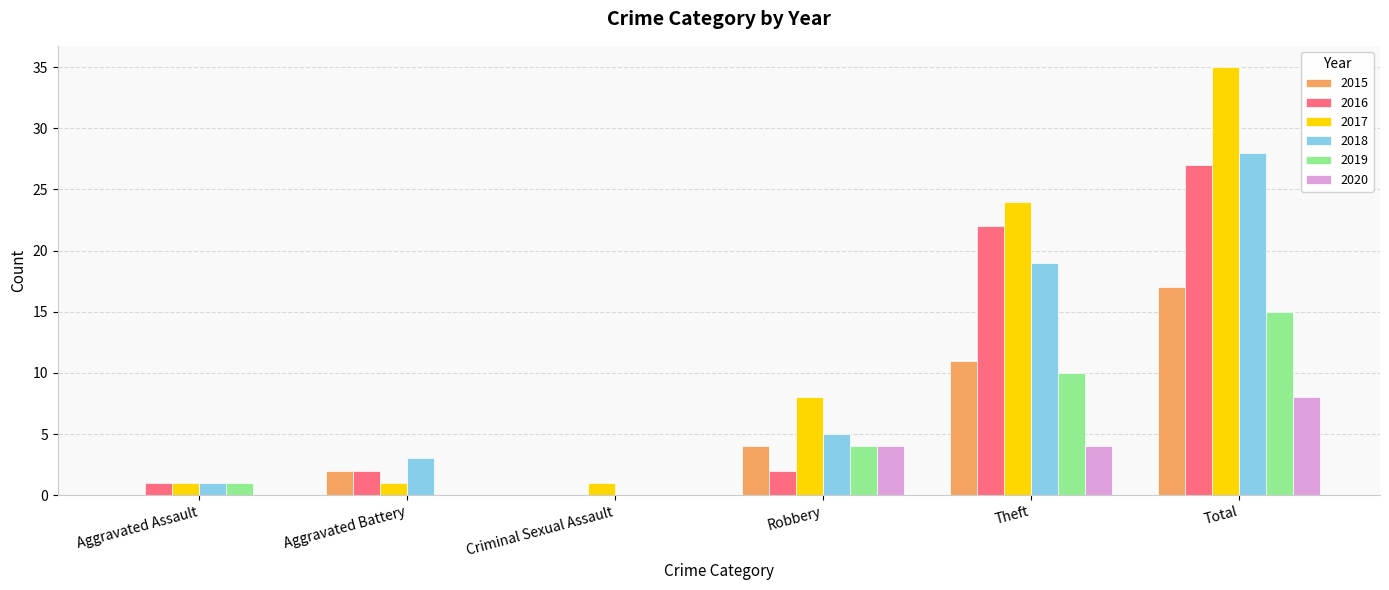

How many groups of bars are there?

6